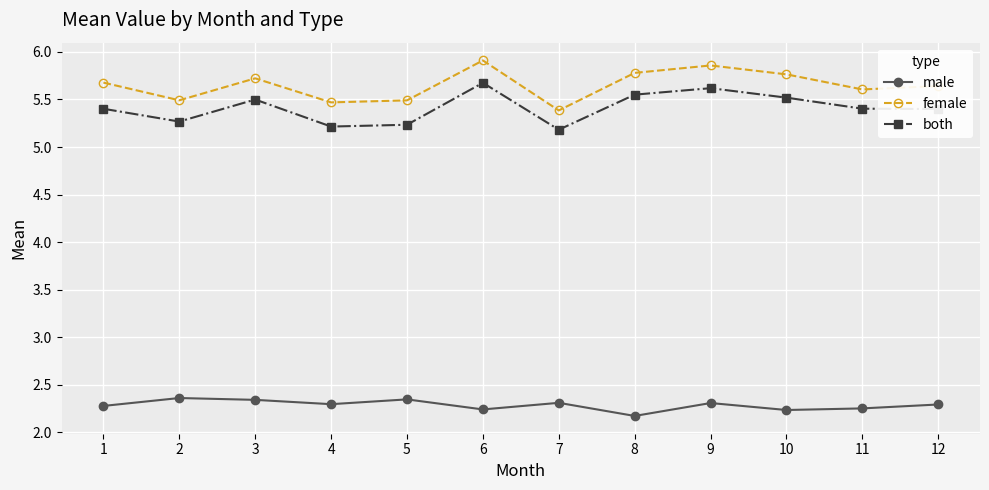

Rank the series by their maximum value, from highest to lowest.

female, both, male